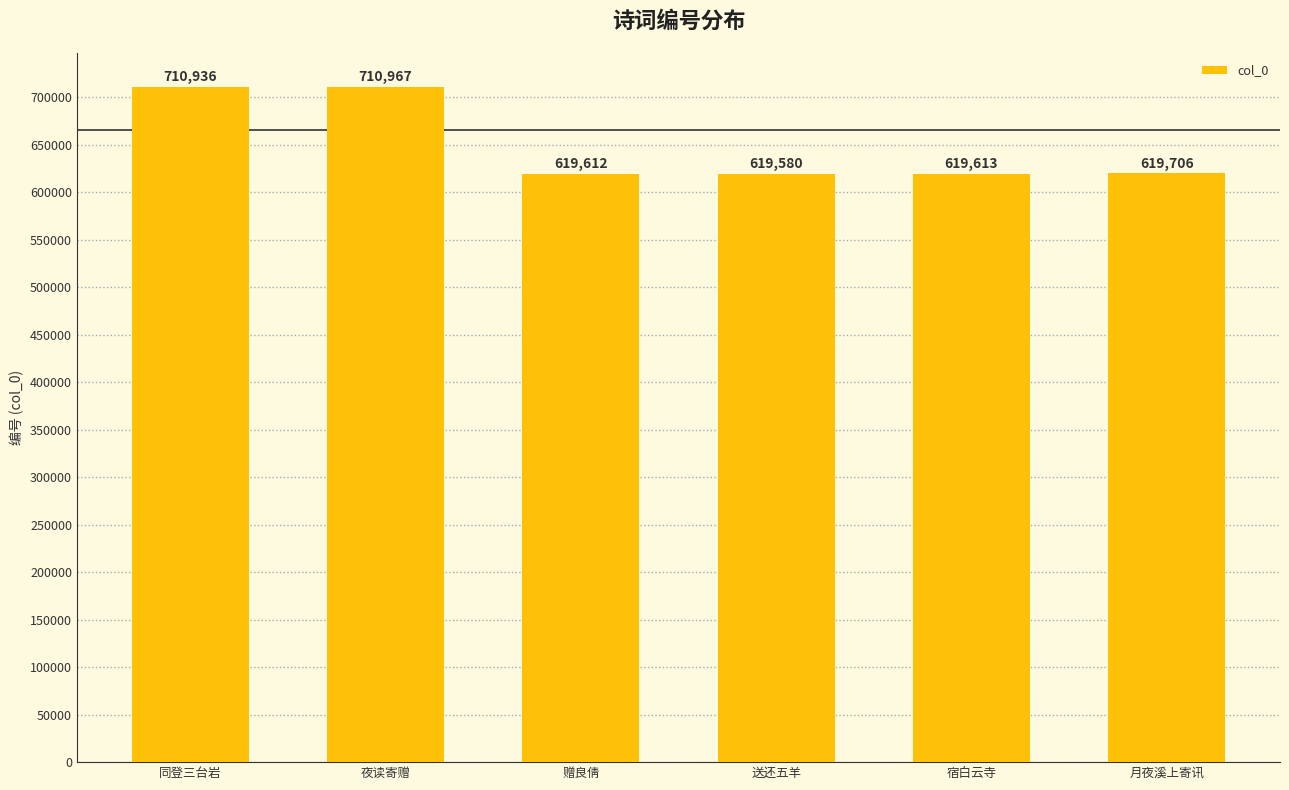

Which label corresponds to the largest value in the chart?

夜读寄赠